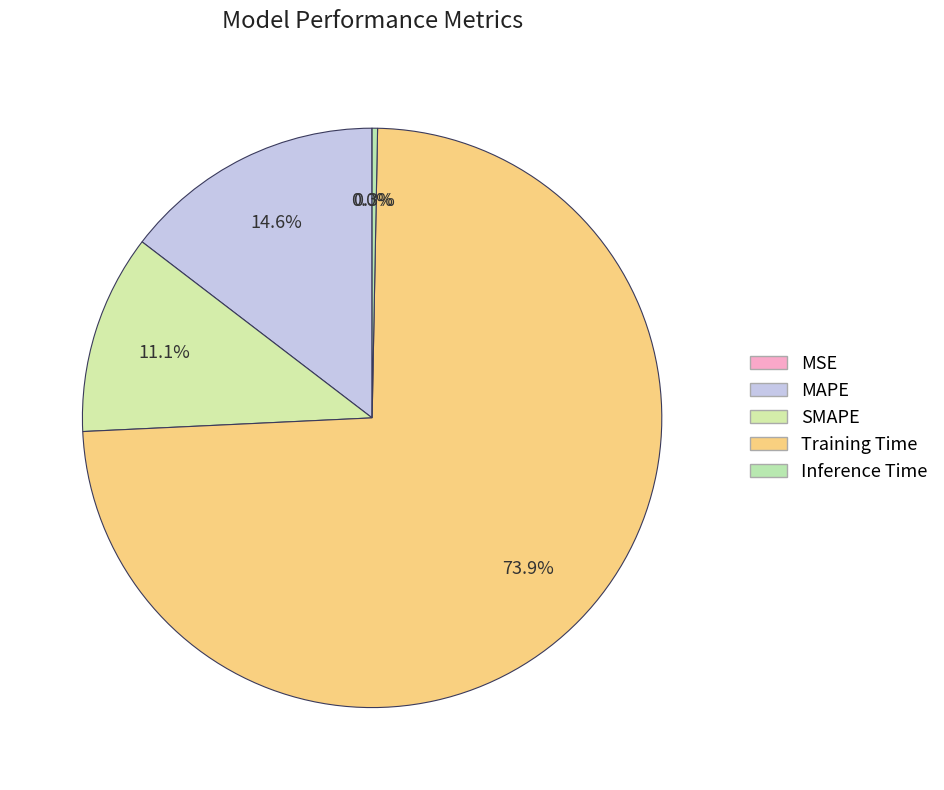

Which slice represents more than half of the pie?

Training Time